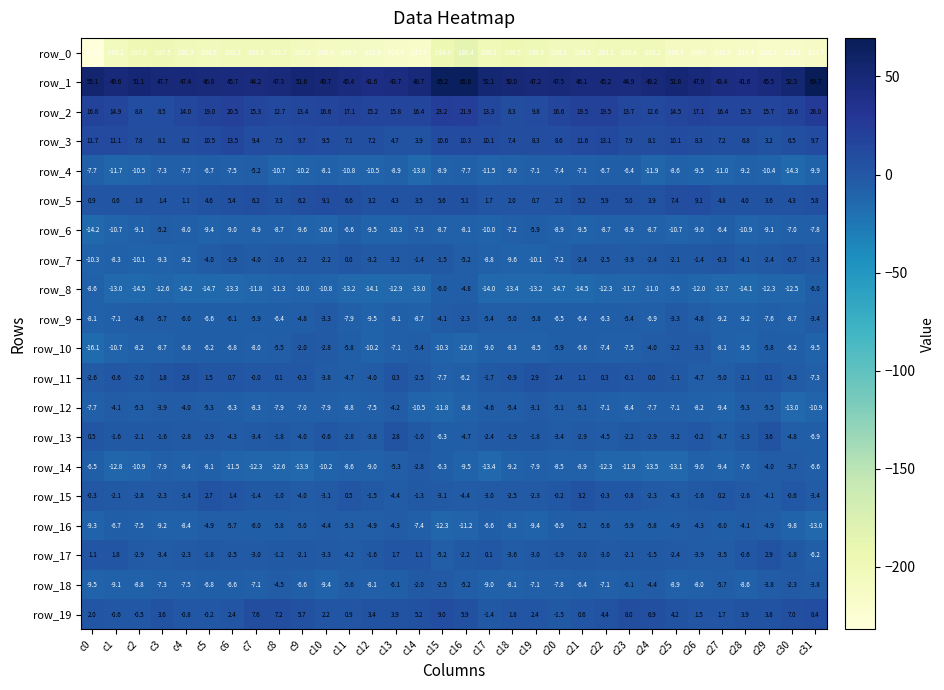

The row_17 series shows -2.6 at c12. True or false?

False